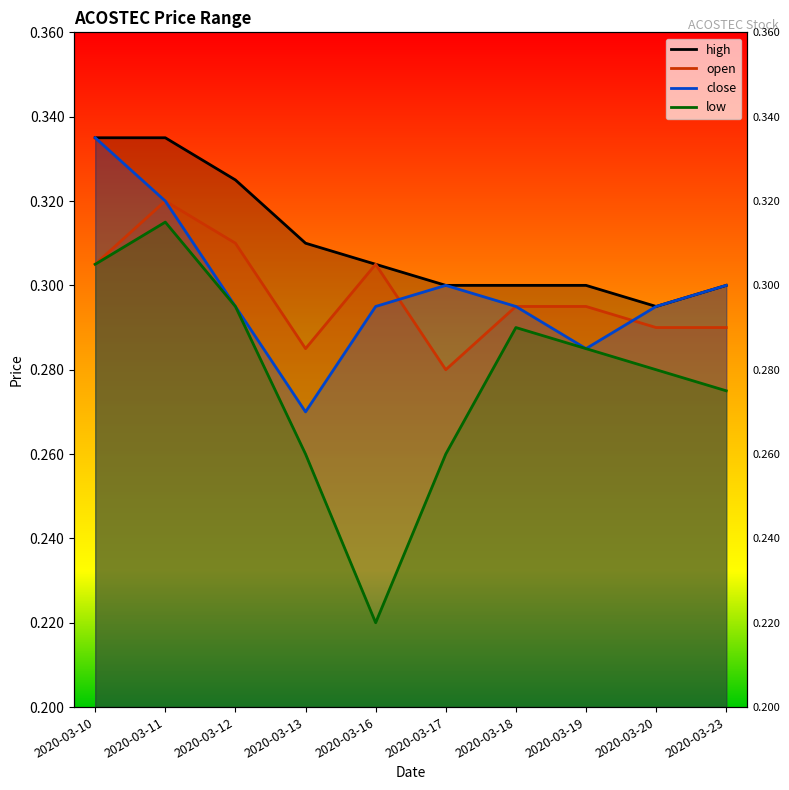

Is this an area chart (filled region under the line)?

No